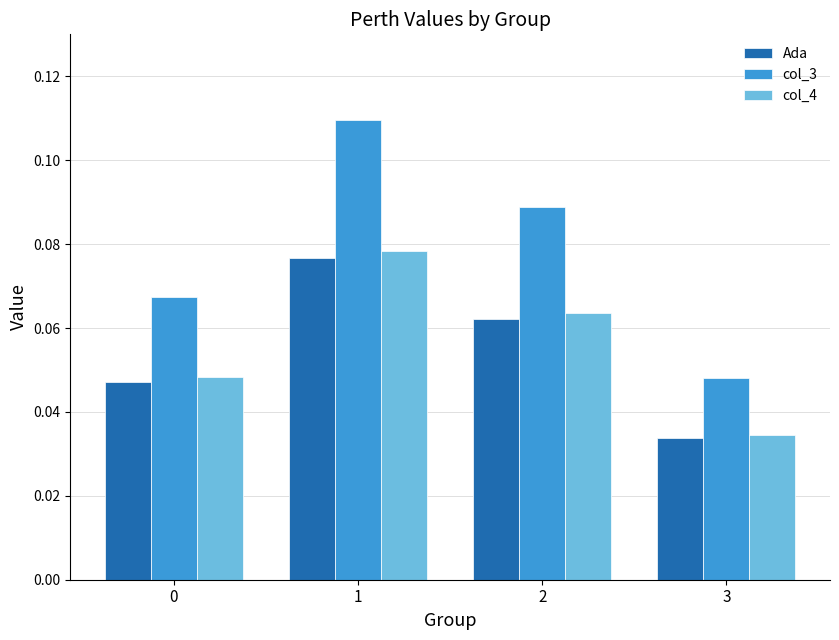

At which category does the chart reach its minimum across all series?

3